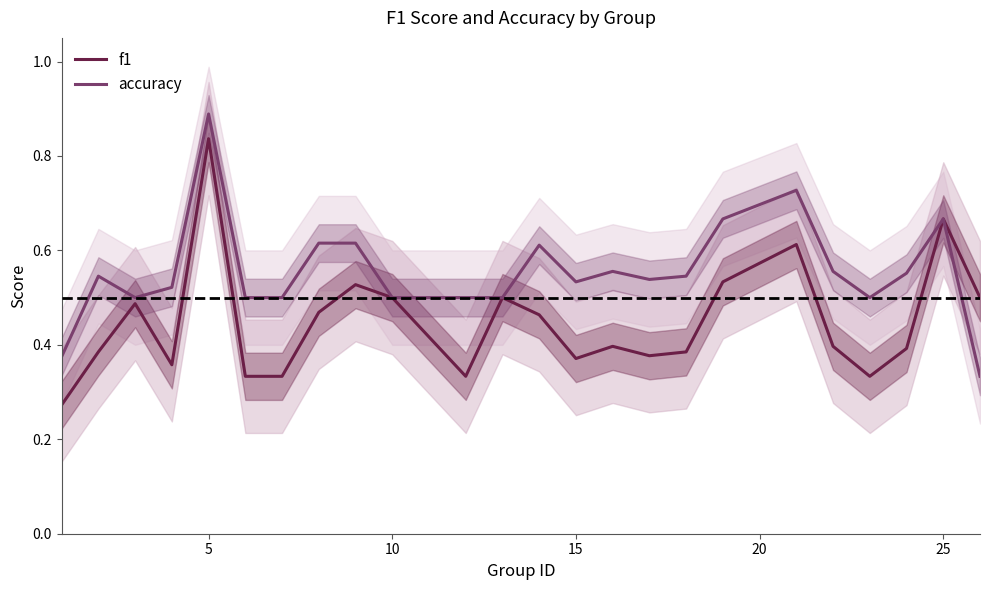

At which label does f1 reach its peak?

5